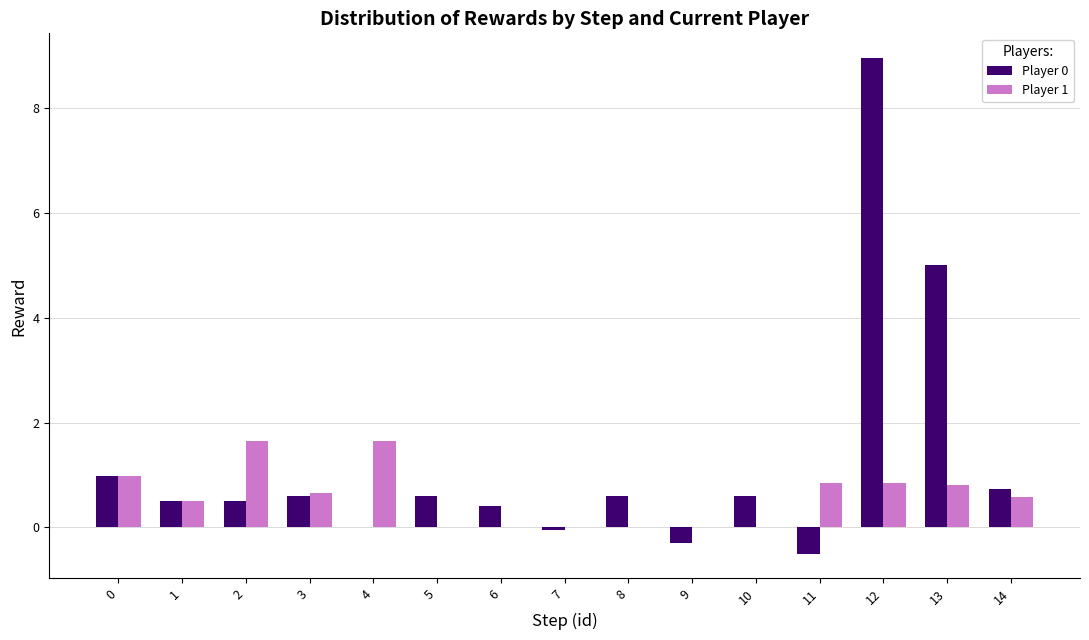

At which label is Player 0 closest to 4?

13